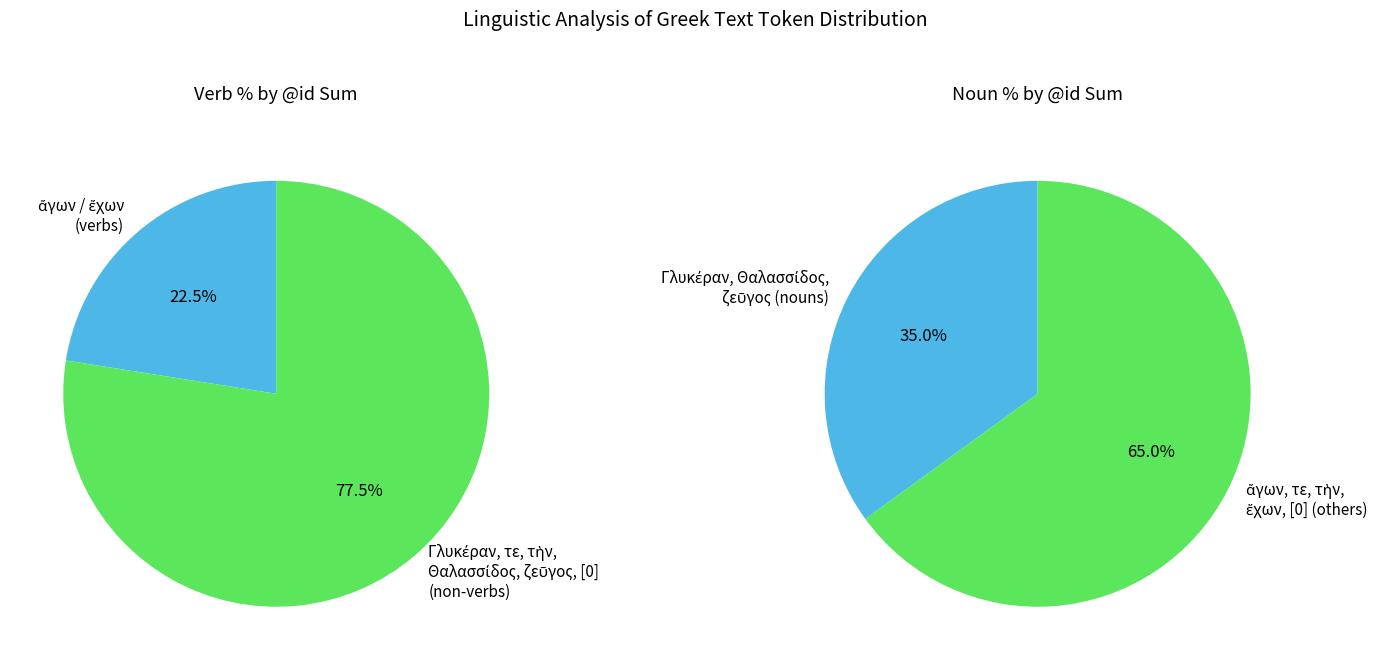

What is the smallest slice in the pie chart?

ἄγων